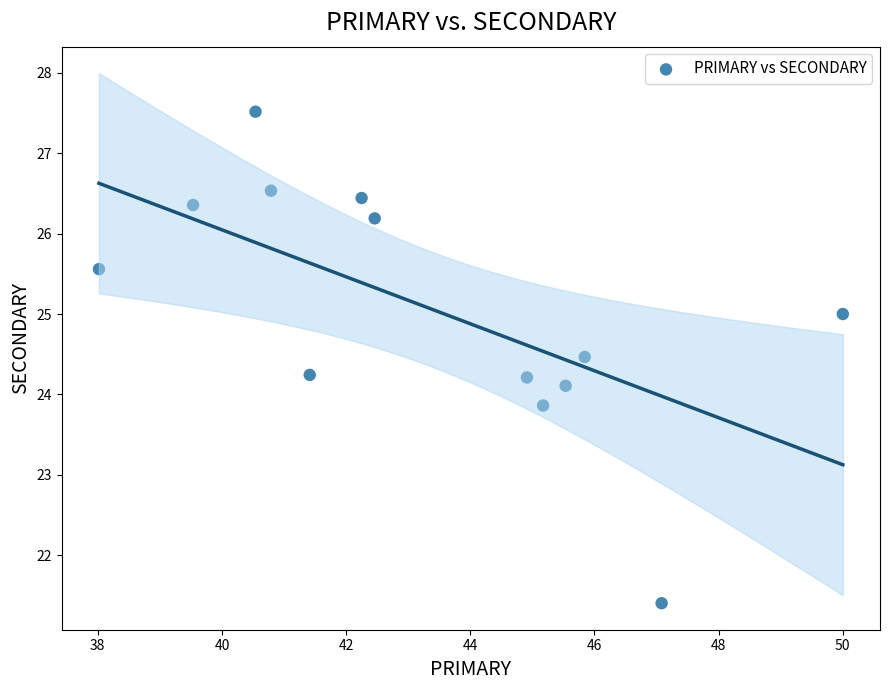

What is the range of X values (max minus min)?

12.0